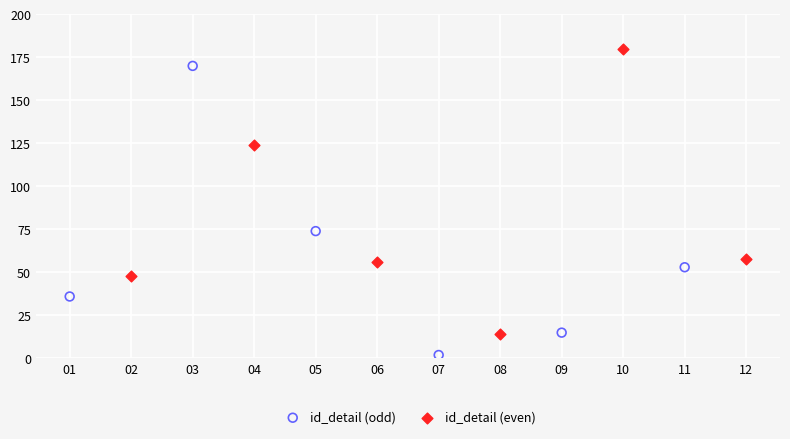

What are all the series names shown in the legend?

id_detail (odd), id_detail (even)